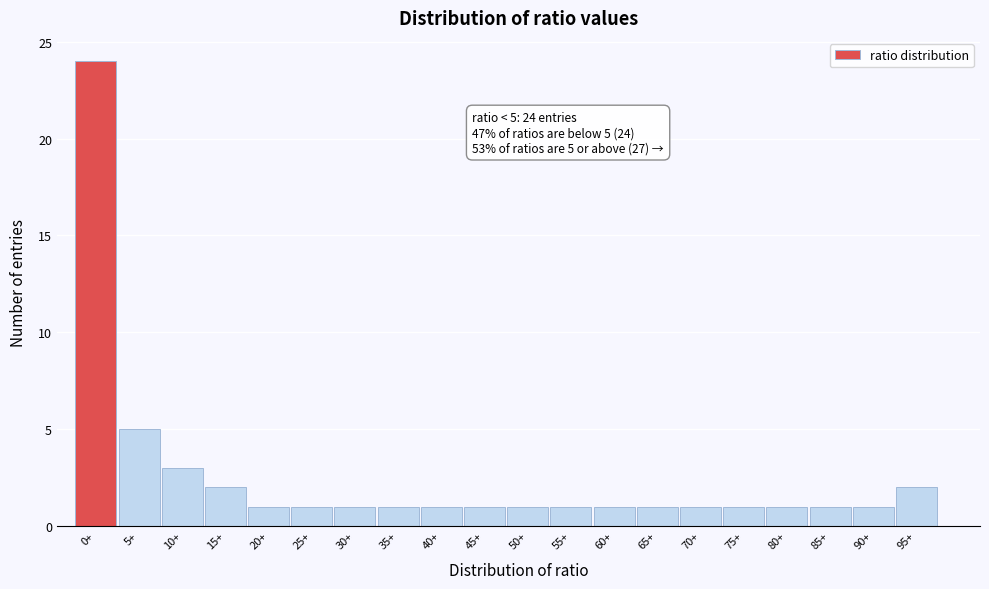

Reading right to left, transcribe all the data shown in this chart.

2	1	1	1	1	1	1	1	1	1	1	1	1	1	1	1	2	3	5	24